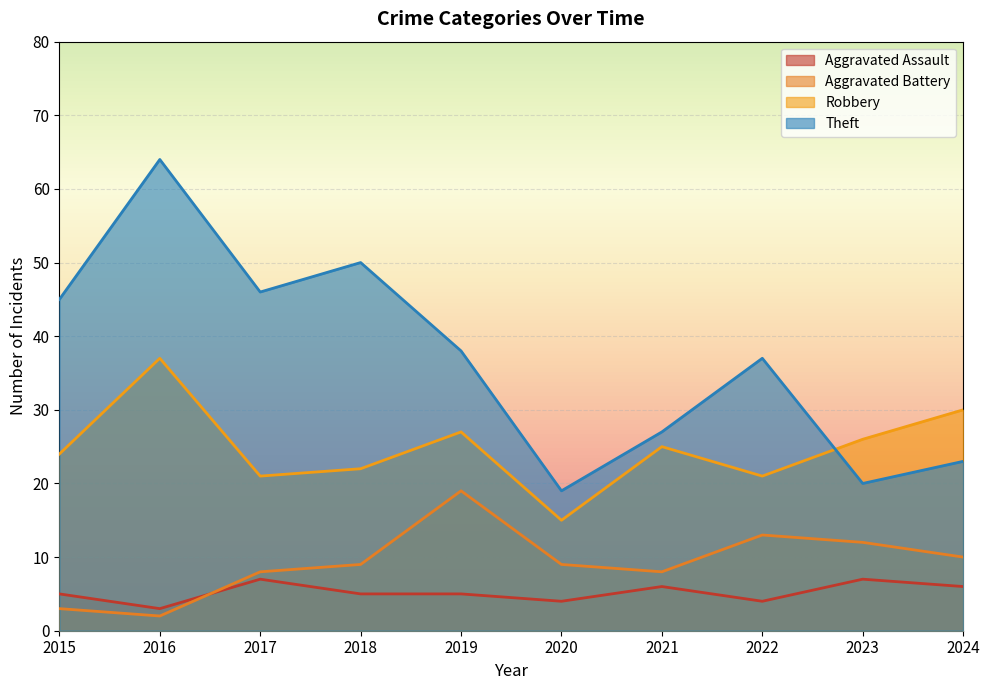

Does the chart display data point markers on the line(s)?

No